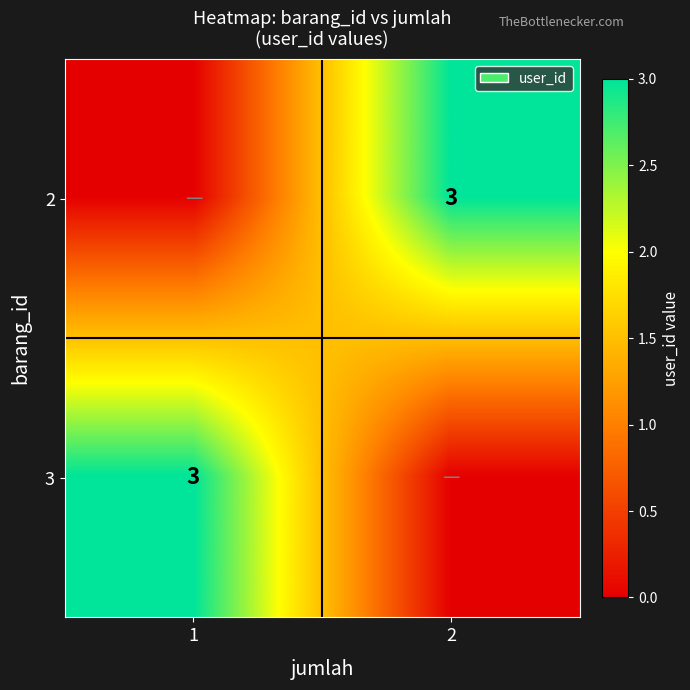

The 2 series shows -2 at 1. True or false?

False